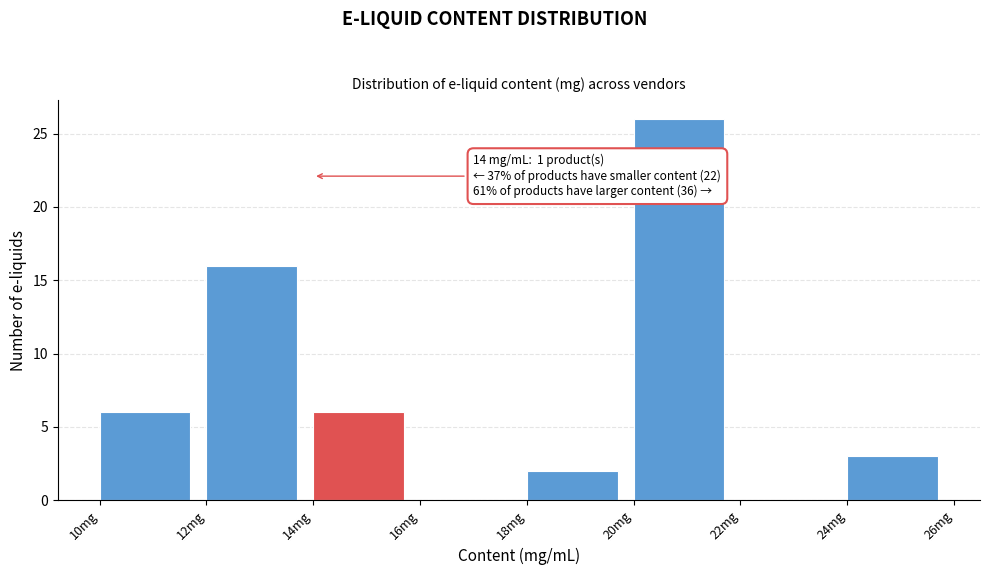

Over which range of the x-axis is the bar tallest?

20 to 22